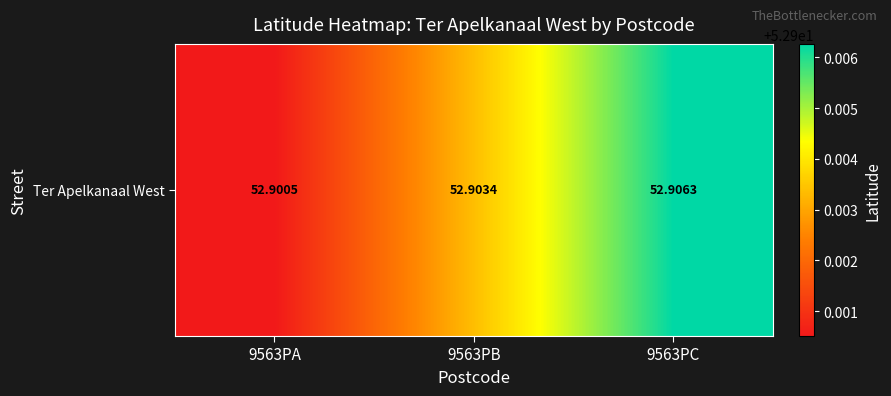

Which has a higher value, 9563PB or 9563PA?

9563PB